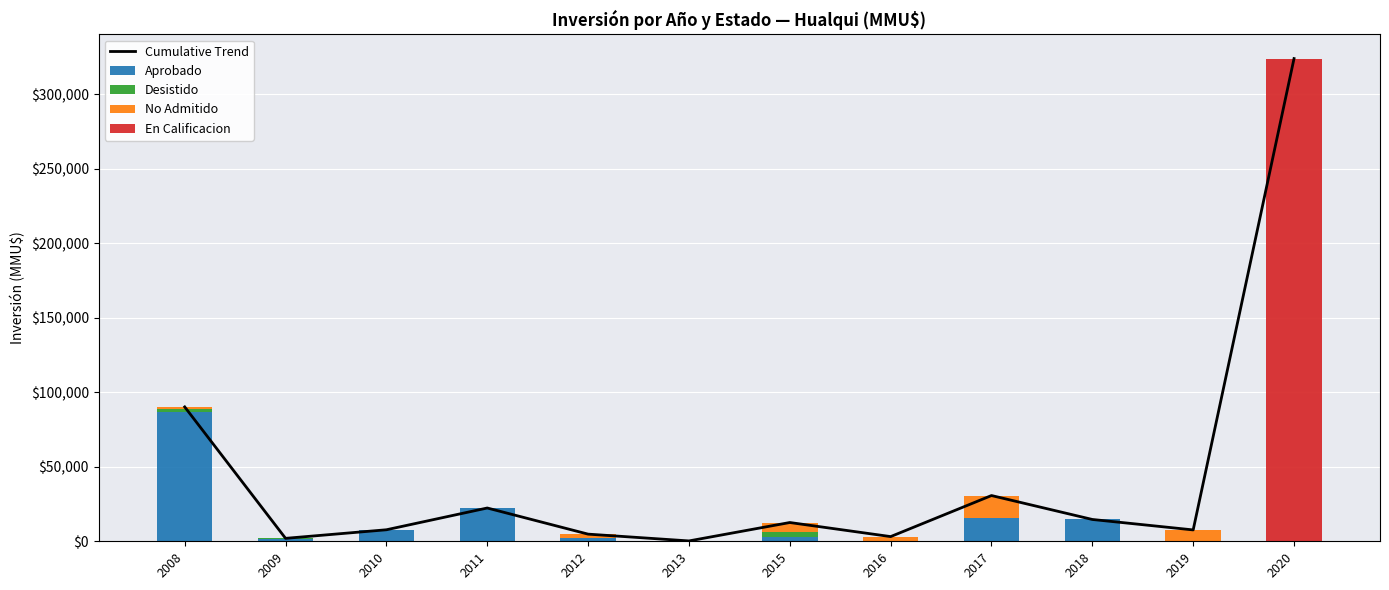

Reading left to right, transcribe all the data shown in this chart.

Cumulative Trend: 90200	1977	7733	22343	4800	240	12600	3150	30708	14646	7633	324020
Aprobado: 86900	1500	7733	22343	2400	120	3150	0	15354	14646	0	0
Desistido: 1650	377	0	0	0	120	3150	0	0	0	0	0
No Admitido: 1650	100	0	0	2400	0	6300	3150	15354	0	7633	0
En Calificacion: 0	0	0	0	0	0	0	0	0	0	0	324020